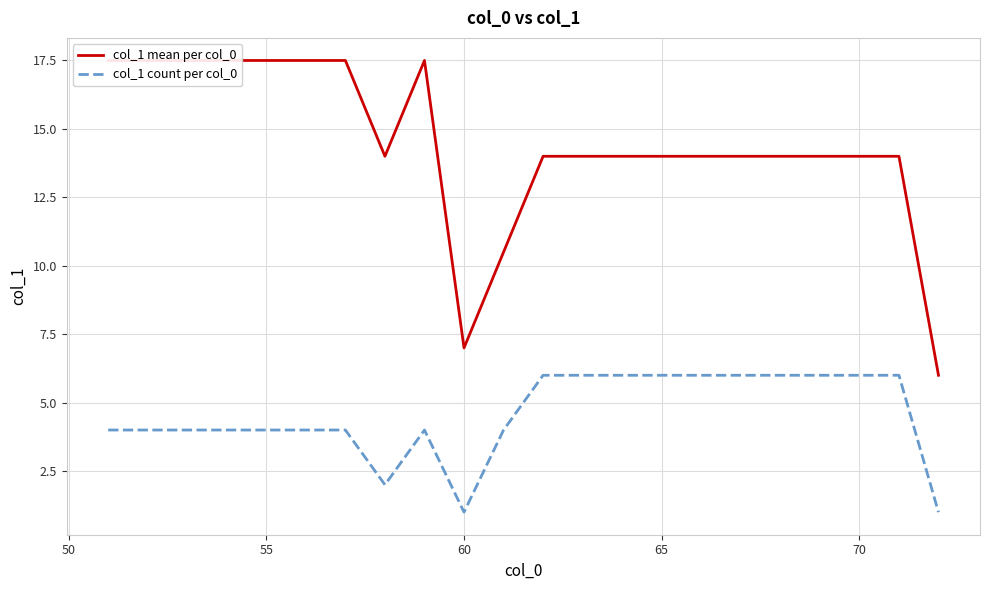

What is the minimum value for col_1 mean per col_0?

6.0